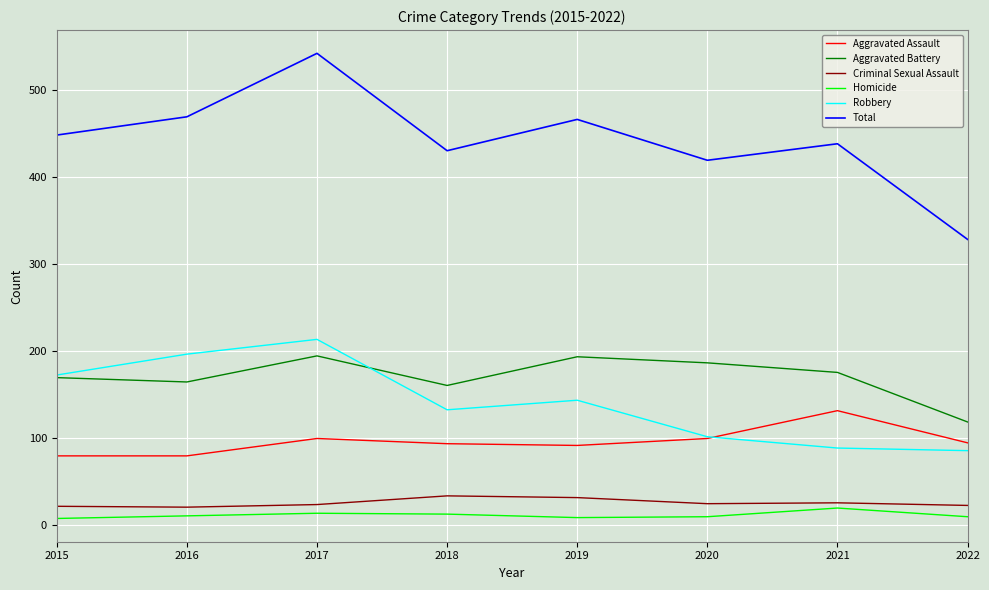

Is it true that Criminal Sexual Assault equals 20 at 2016?

True